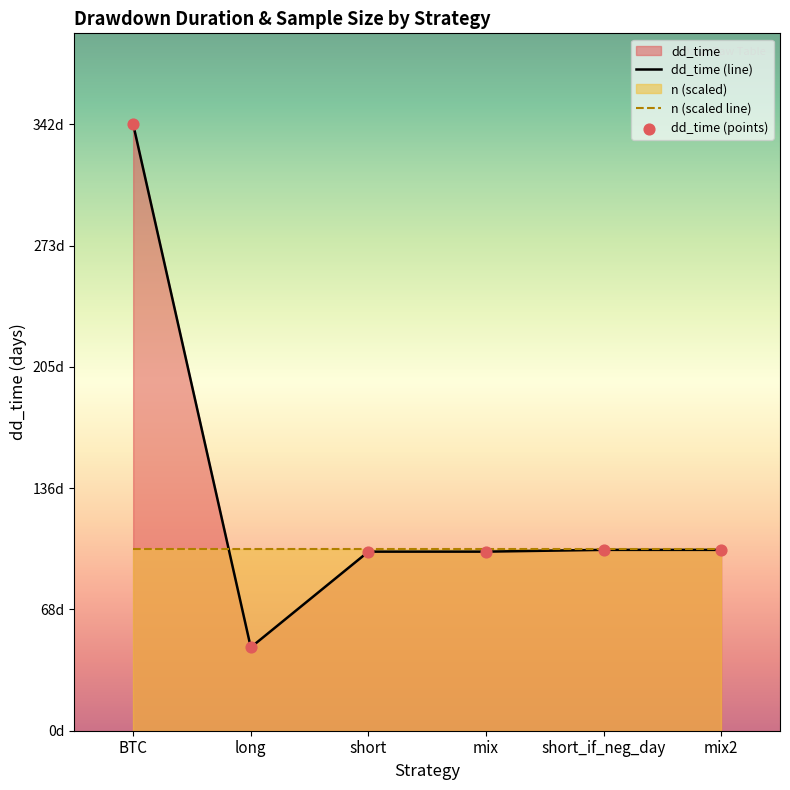

Which series reaches the minimum Y coordinate?

dd_time (line)